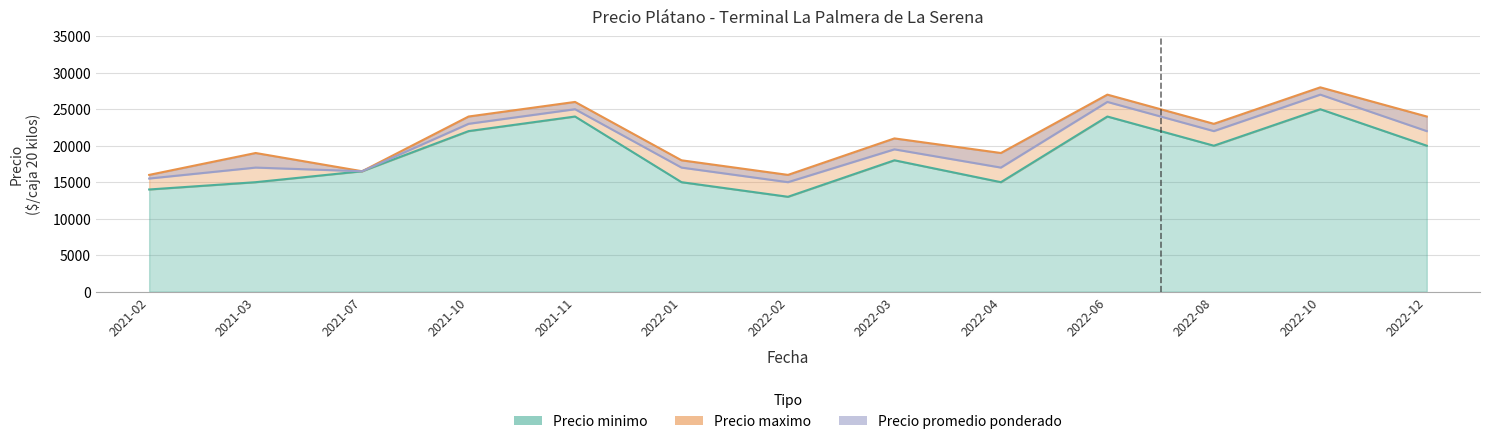

In Precio minimo, how many points are lower than both neighbors (excluding endpoints)?

3